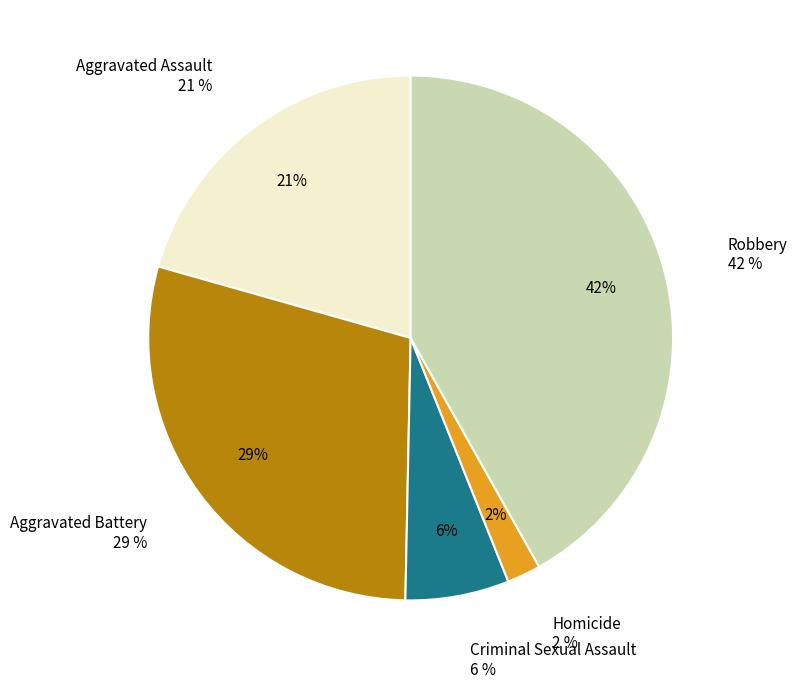

Is it true that Robbery is 30% of the pie?

False